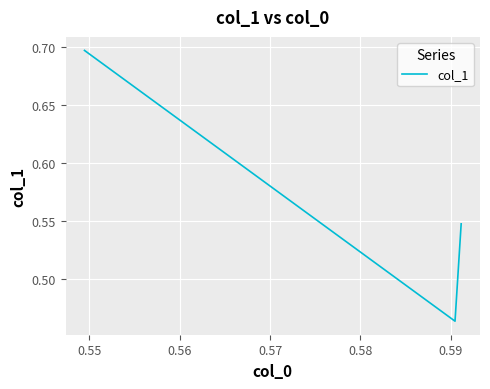

What is the average value?

0.6